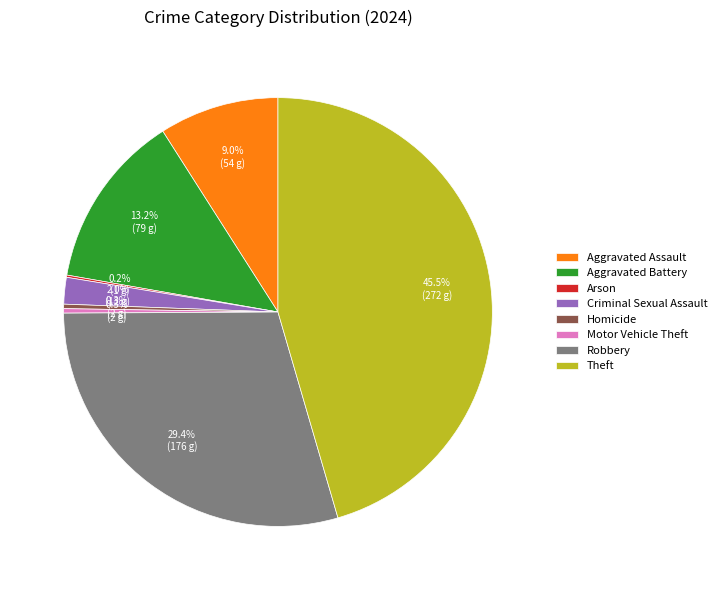

To the nearest percent, what is the difference between the largest and smallest slice percentages?

45%